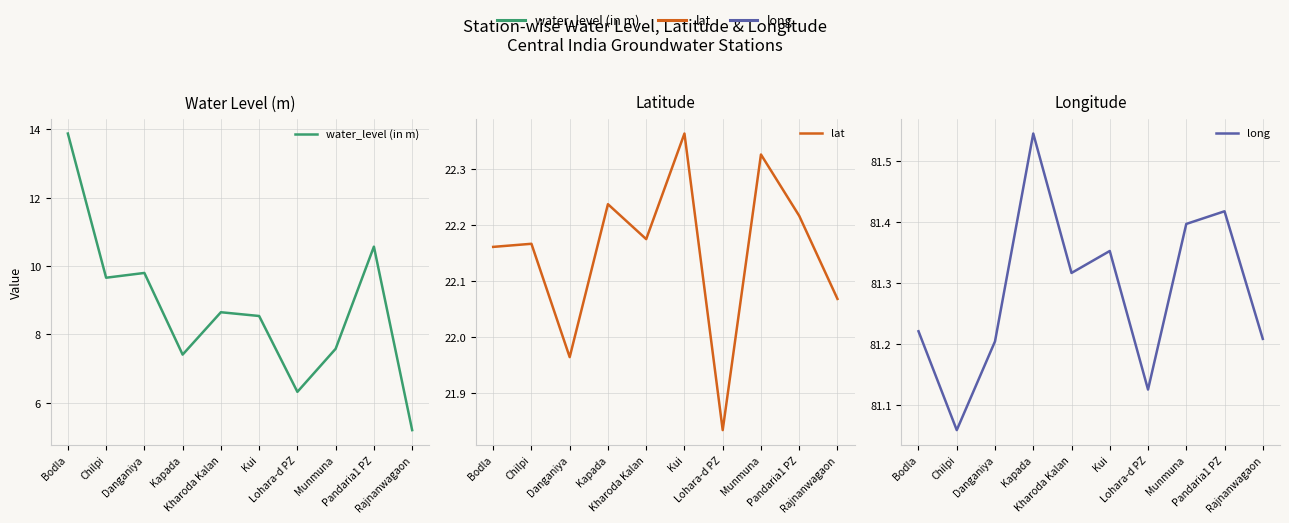

Between Danganiya and Rajnanwagaon, which is larger?

Danganiya